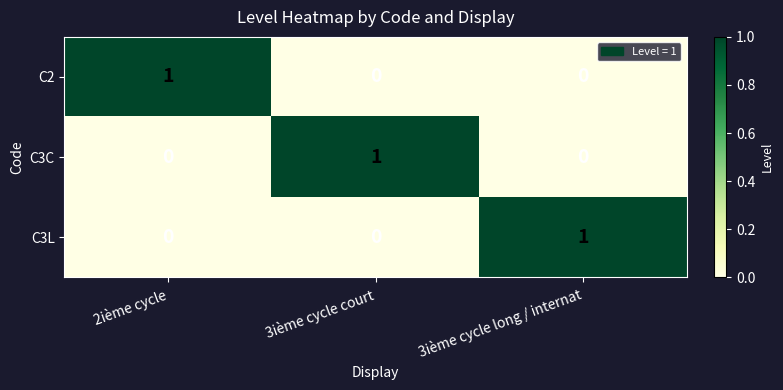

Is the value of C3L at 3ième cycle court greater than the value of C2 at 2ième cycle?

No